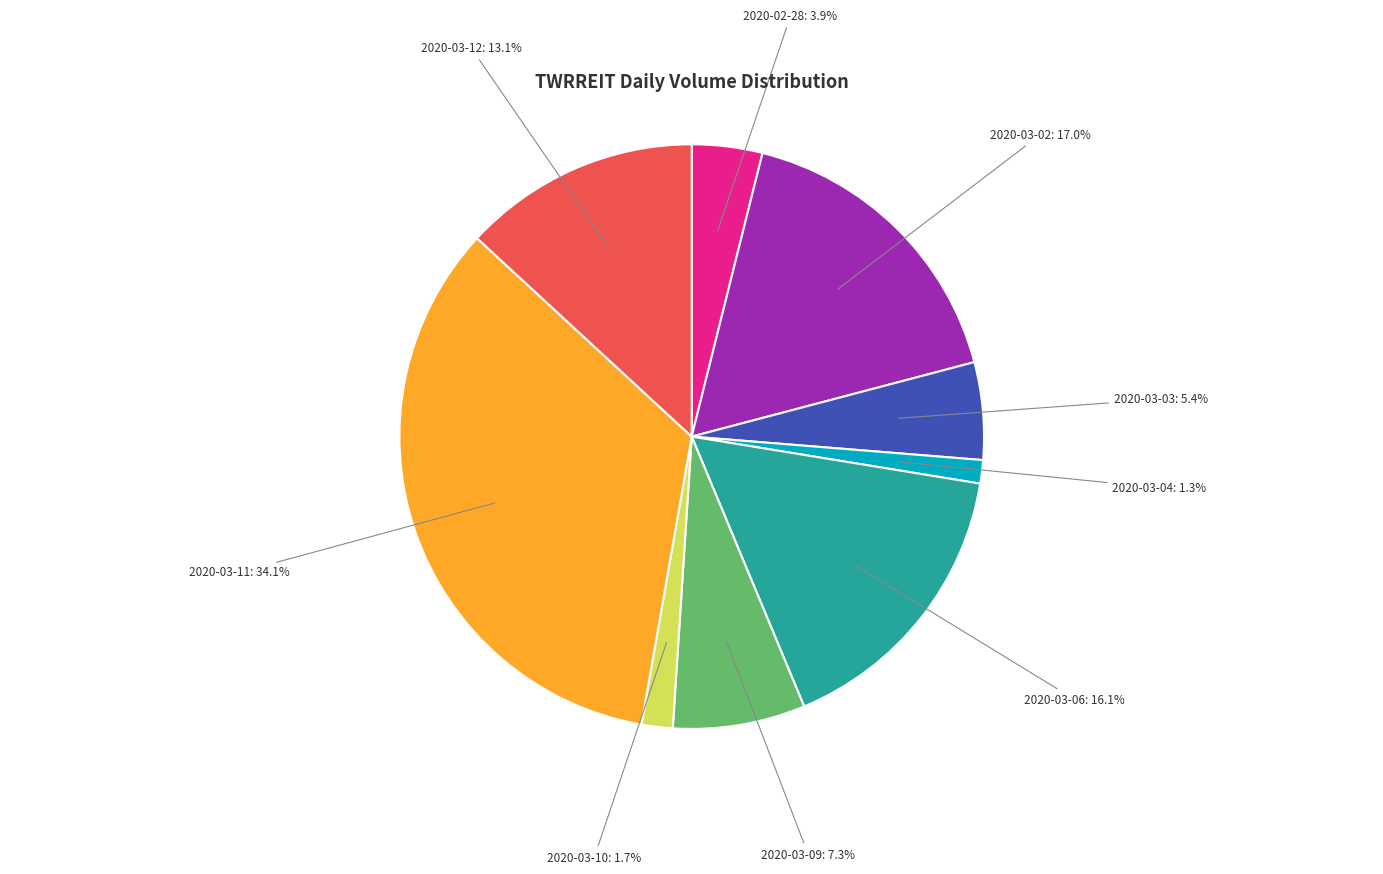

Is there any slice that represents more than half of the pie?

No